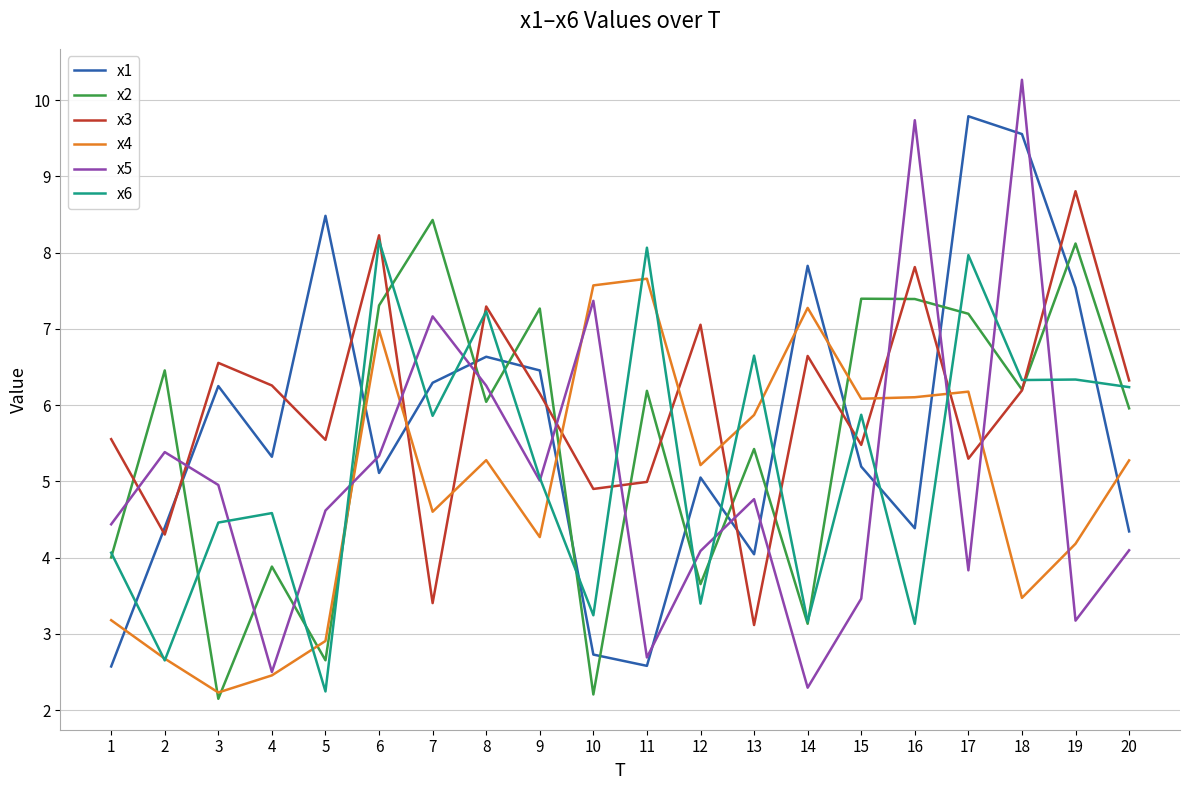

Between 4 and 16, which series saw the biggest shift?

x5